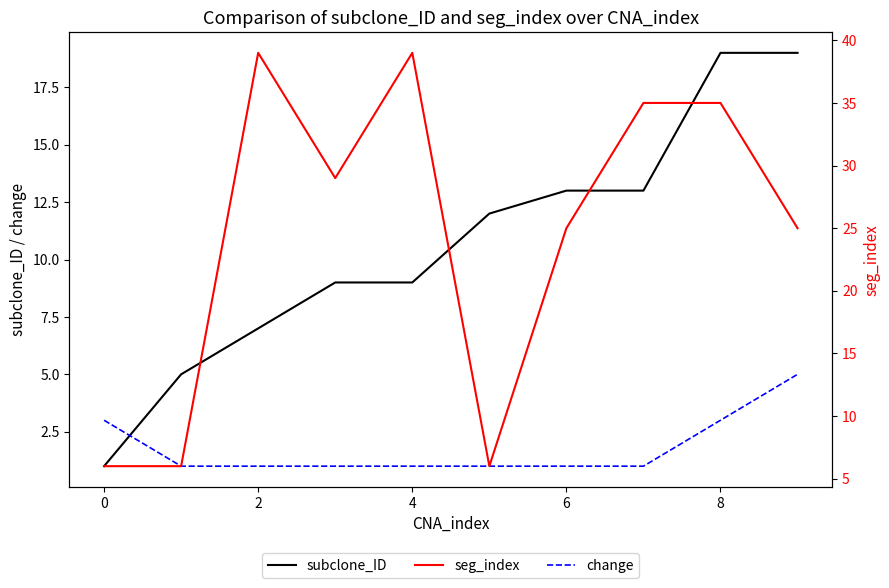

True or false: change has more than 2 interior local peaks.

False